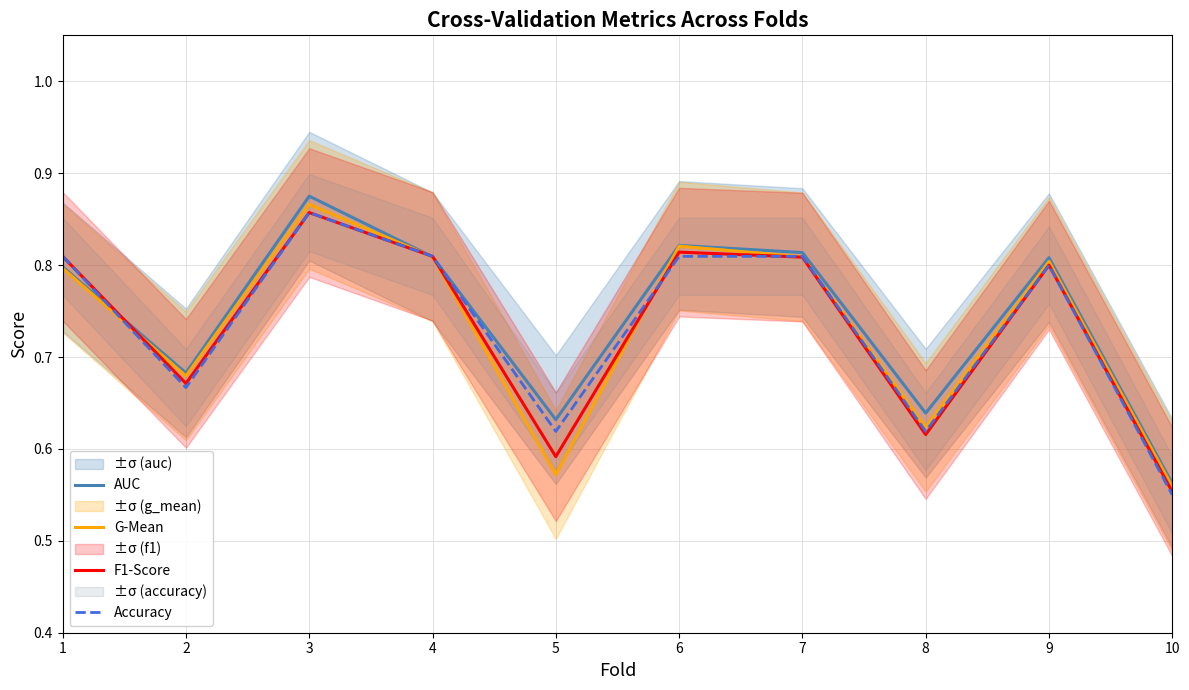

What is the sum of the Accuracy values at 6 and 4?

1.6